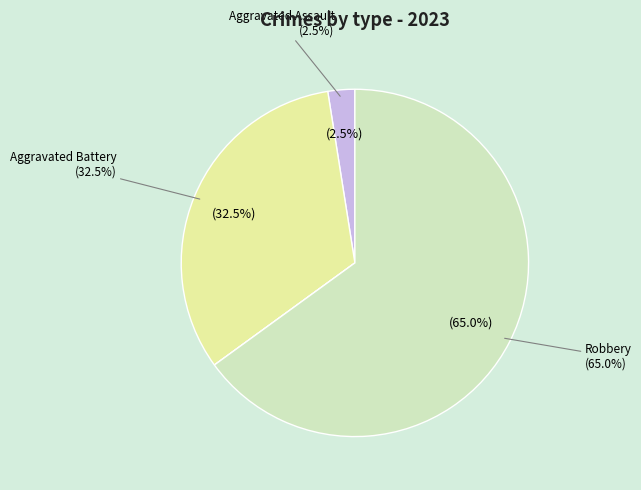

Is Robbery the majority of the pie?

Yes